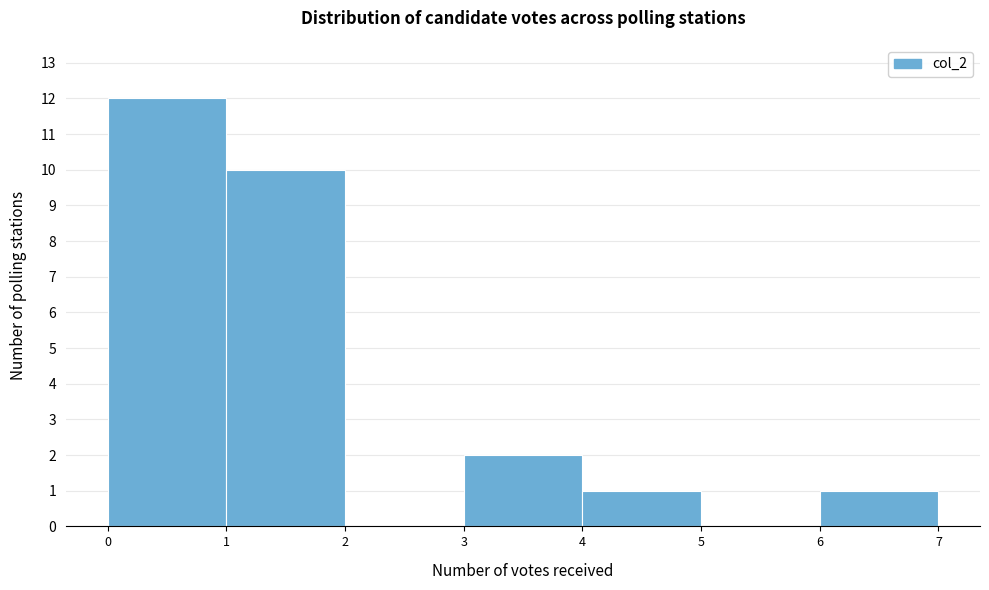

Over which range of the x-axis is the bar tallest?

0 to 1